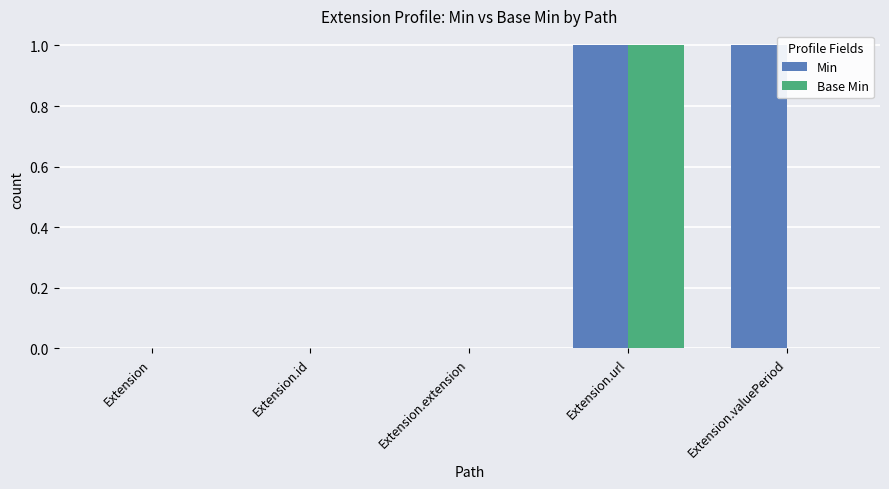

What is the sum of all Base Min values?

1